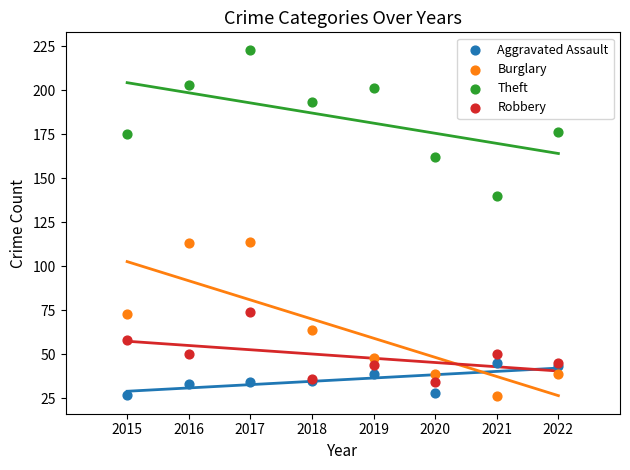

Which series has the largest Y range (max minus min)?

Burglary